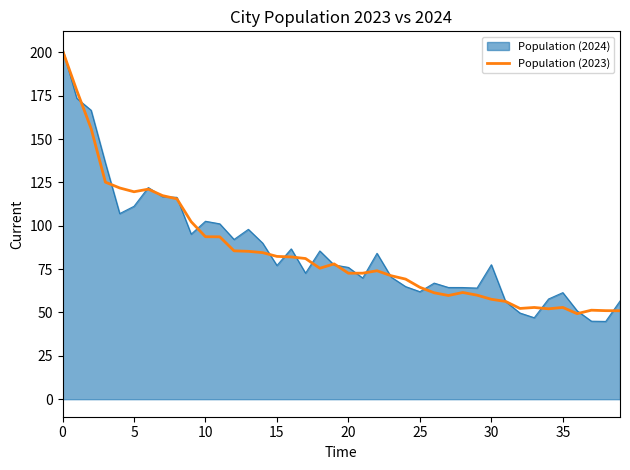

What is the minimum value for Population (2024)?

44.9